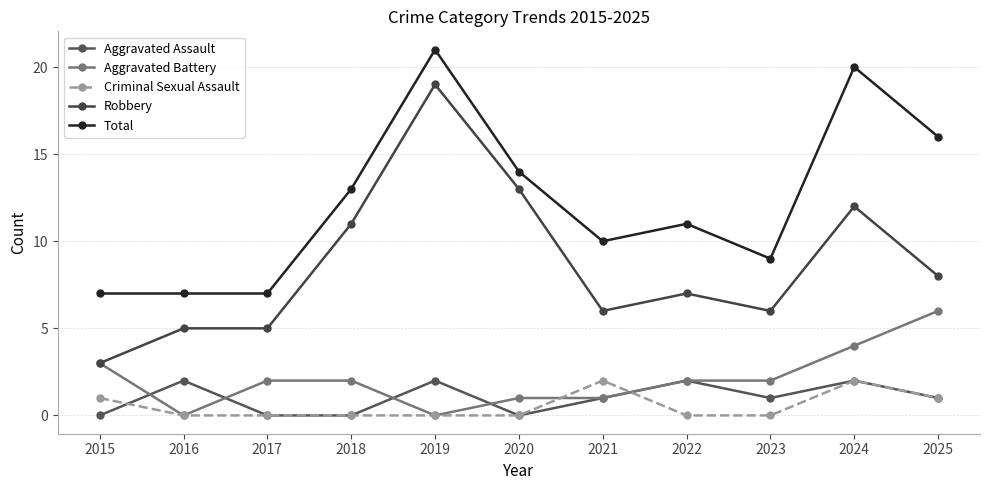

Where does the Total series first go above 11?

2018